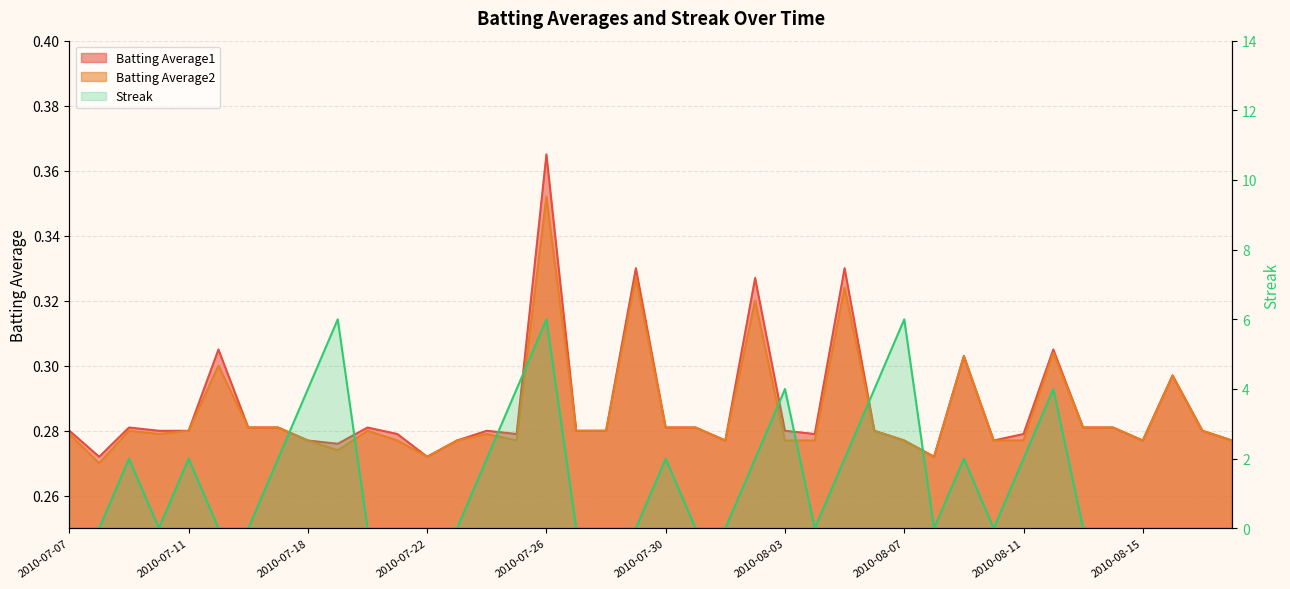

What is the highest value of the Batting Average2 series?

0.4